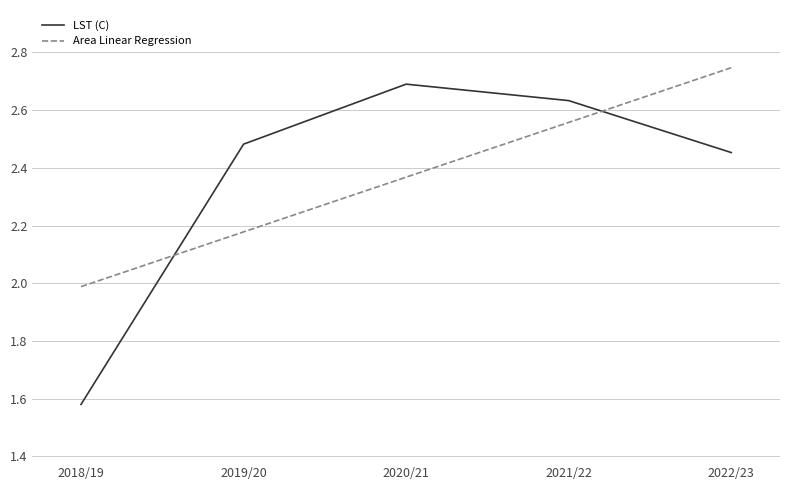

What is the spread (max minus min) of values at 2018/19?

0.4